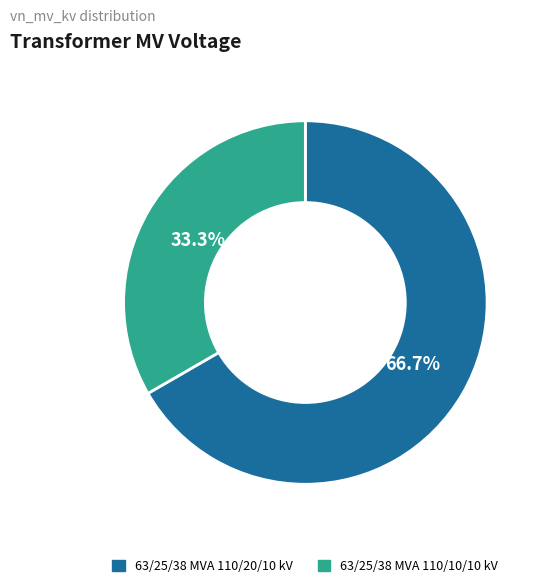

To the nearest percent, what is the combined percentage of 63/25/38 MVA 110/10/10 kV and 63/25/38 MVA 110/20/10 kV?

100%